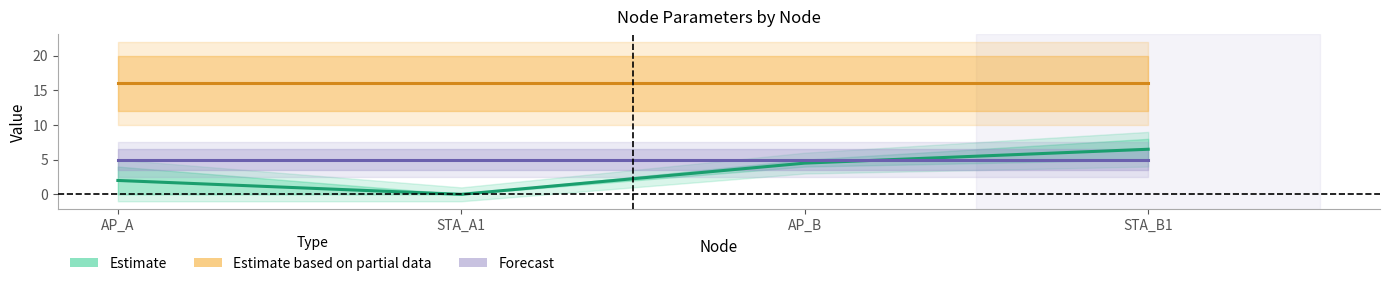

What are all the series names shown in the legend?

Estimate, Estimate based on partial data, Forecast